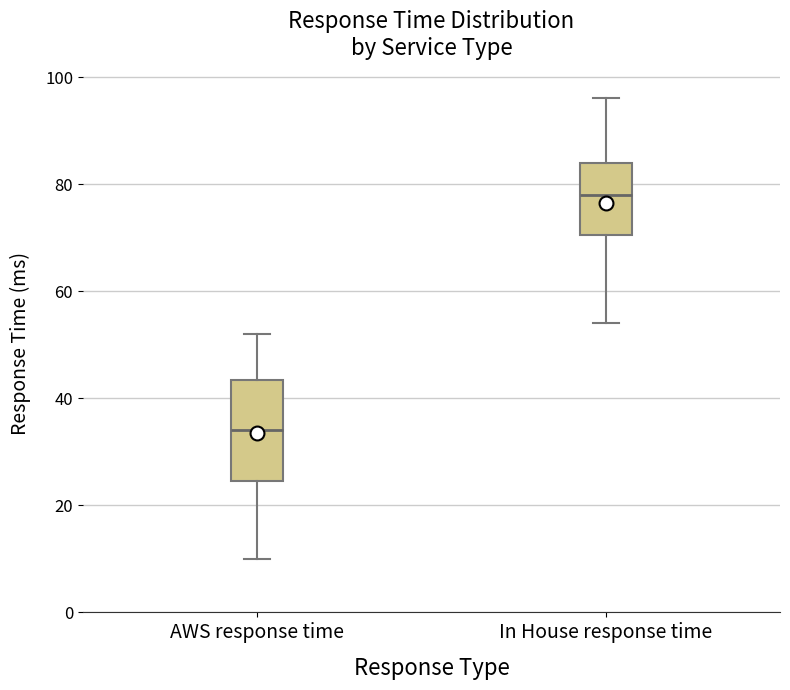

Reading left to right, read every box against the y-axis: the position of its median line, the range the box covers, and the ends of its whiskers. The values are not printed on the chart, so give them approximately, as read against the axis.

AWS response time: median 34, box 24 to 44, whiskers 10 to 52
In House response time: median 78, box 70 to 84, whiskers 54 to 96